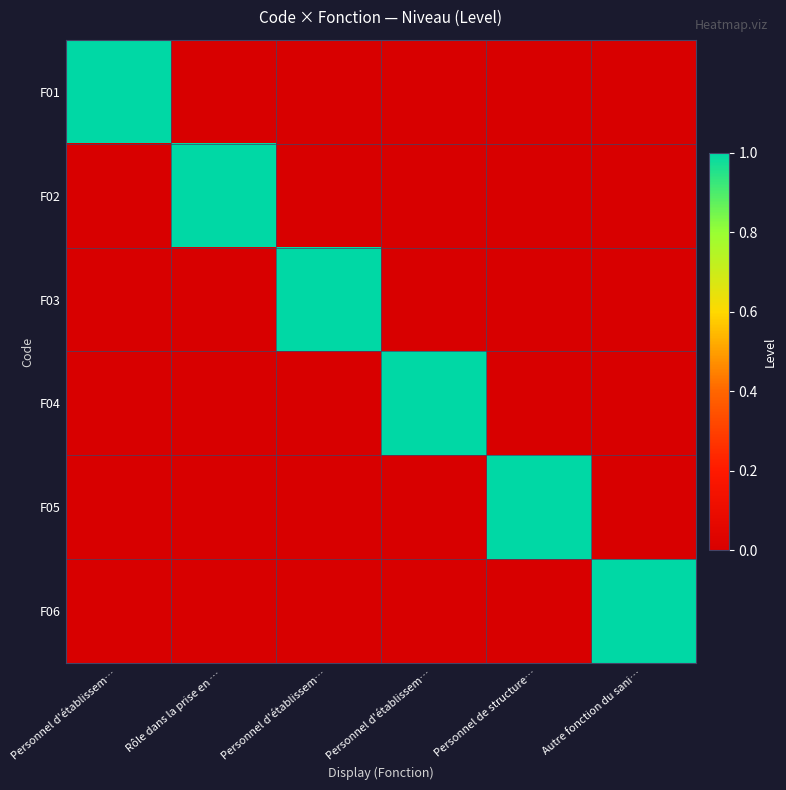

Reading left to right, transcribe all the data shown in this chart.

F01: Personnel d'établissem…=1	Rôle dans la prise en …=0	Personnel d'établissem…=0	Personnel d'établissem…=0	Personnel de structure…=0	Autre fonction du sani…=0
F02: Personnel d'établissem…=0	Rôle dans la prise en …=1	Personnel d'établissem…=0	Personnel d'établissem…=0	Personnel de structure…=0	Autre fonction du sani…=0
F03: Personnel d'établissem…=0	Rôle dans la prise en …=0	Personnel d'établissem…=1	Personnel d'établissem…=0	Personnel de structure…=0	Autre fonction du sani…=0
F04: Personnel d'établissem…=0	Rôle dans la prise en …=0	Personnel d'établissem…=0	Personnel d'établissem…=1	Personnel de structure…=0	Autre fonction du sani…=0
F05: Personnel d'établissem…=0	Rôle dans la prise en …=0	Personnel d'établissem…=0	Personnel d'établissem…=0	Personnel de structure…=1	Autre fonction du sani…=0
F06: Personnel d'établissem…=0	Rôle dans la prise en …=0	Personnel d'établissem…=0	Personnel d'établissem…=0	Personnel de structure…=0	Autre fonction du sani…=1